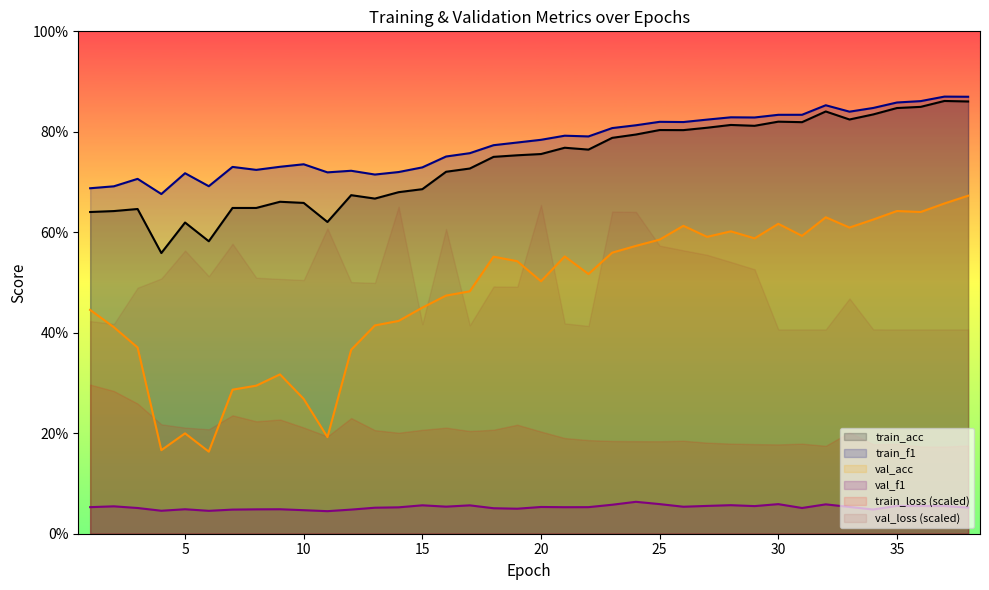

True or false: val_acc and train_f1 intersect in this chart.

False